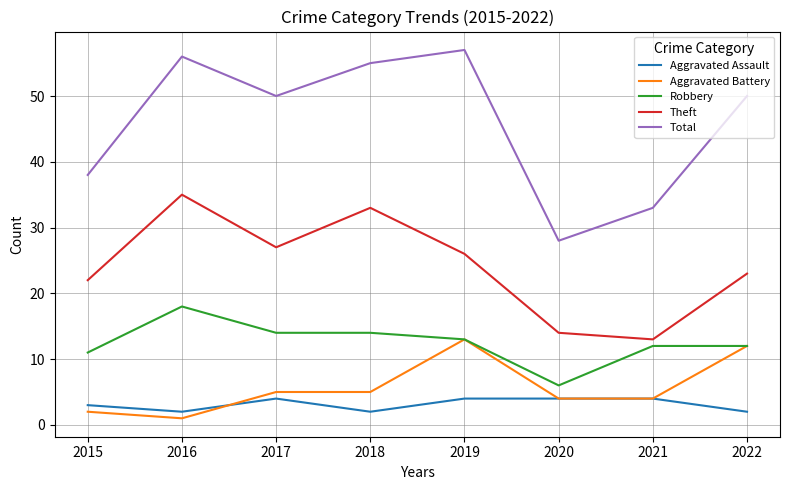

What is the spread (max minus min) of values at 2018?

53